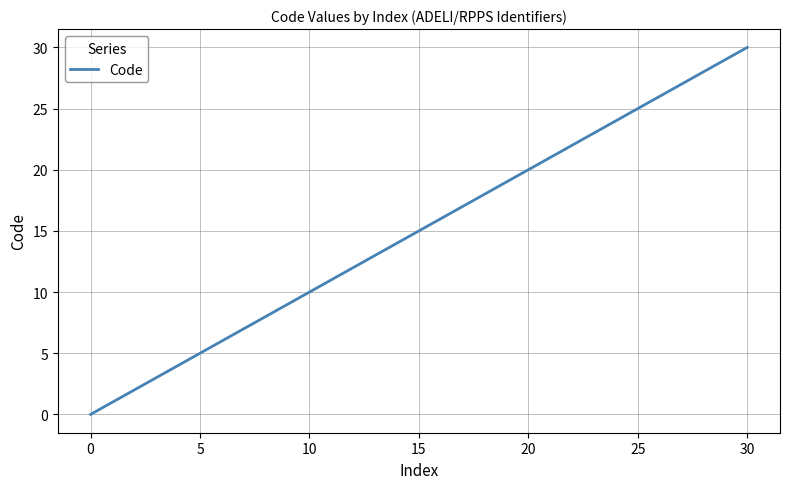

What is the maximum value shown in the chart?

30